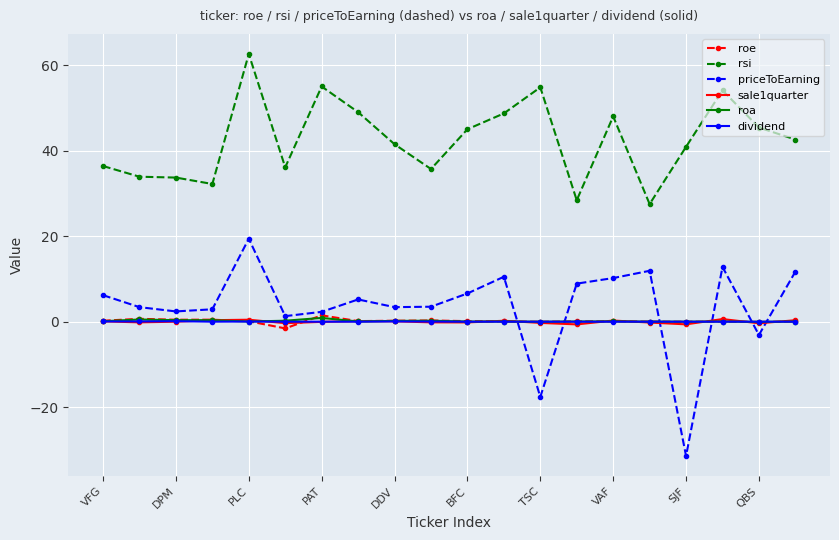

What are all the series names shown in the legend?

roe, rsi, priceToEarning, sale1quarter, roa, dividend